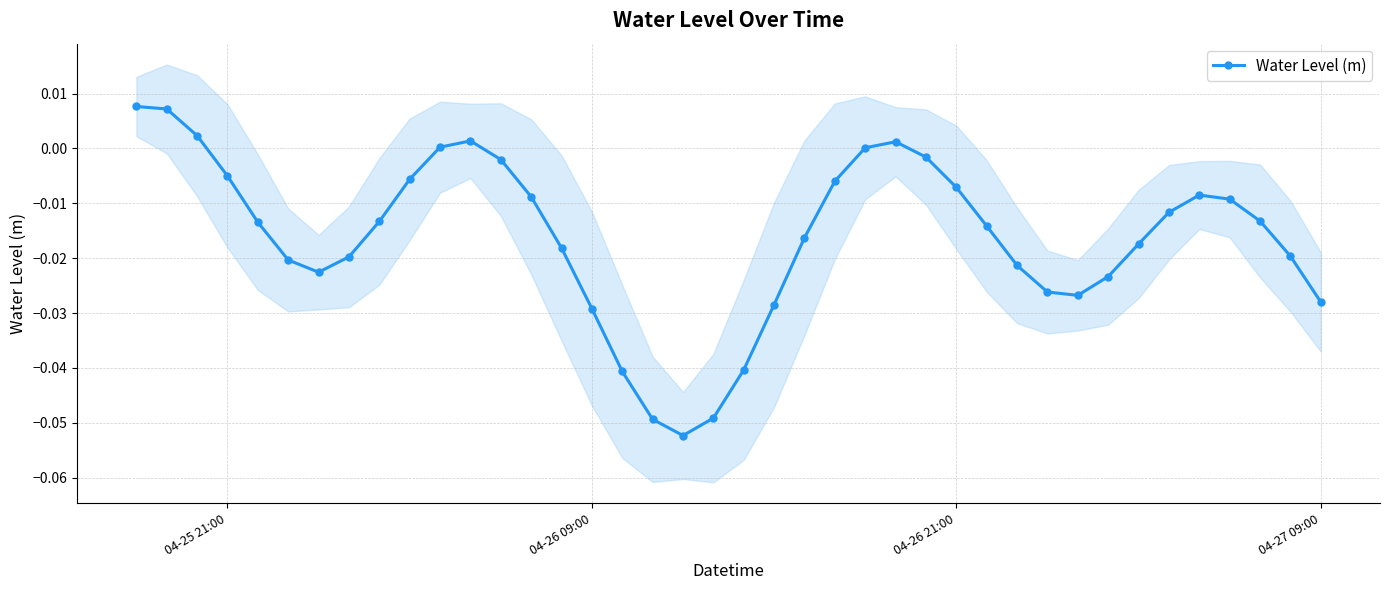

How many categories are shown in the chart?

40